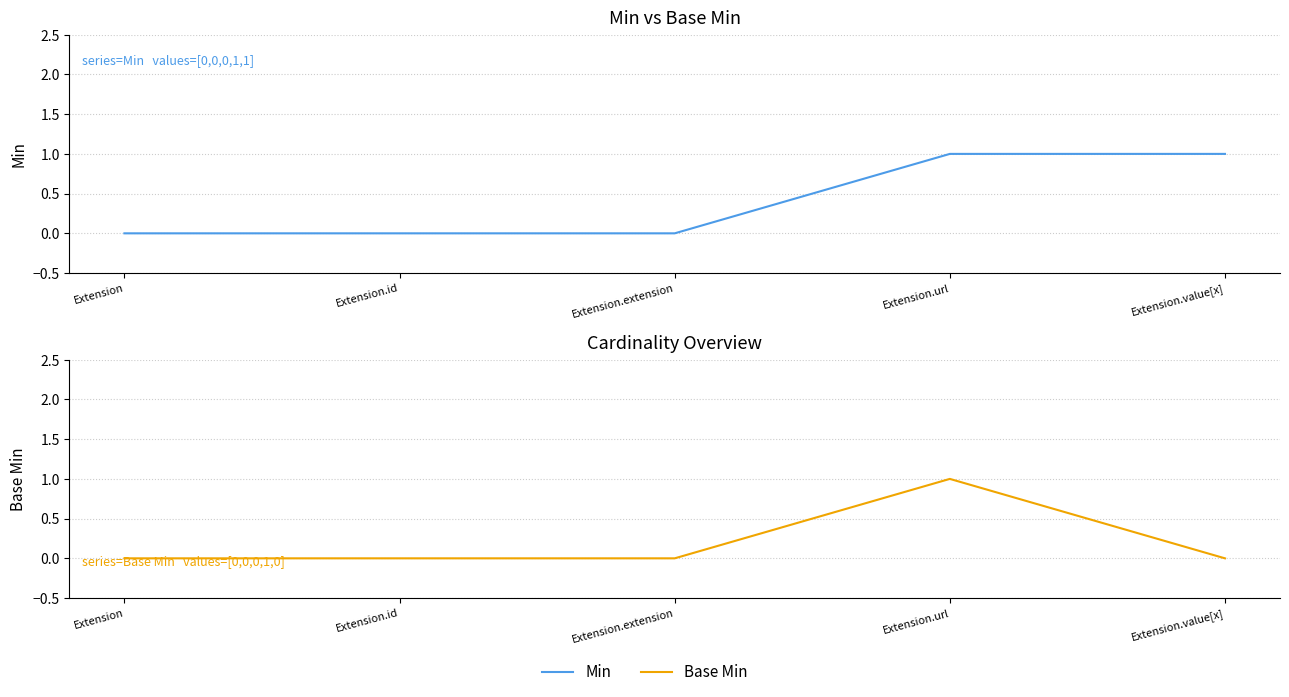

True or false: Base Min has more than 1 interior local peaks.

False